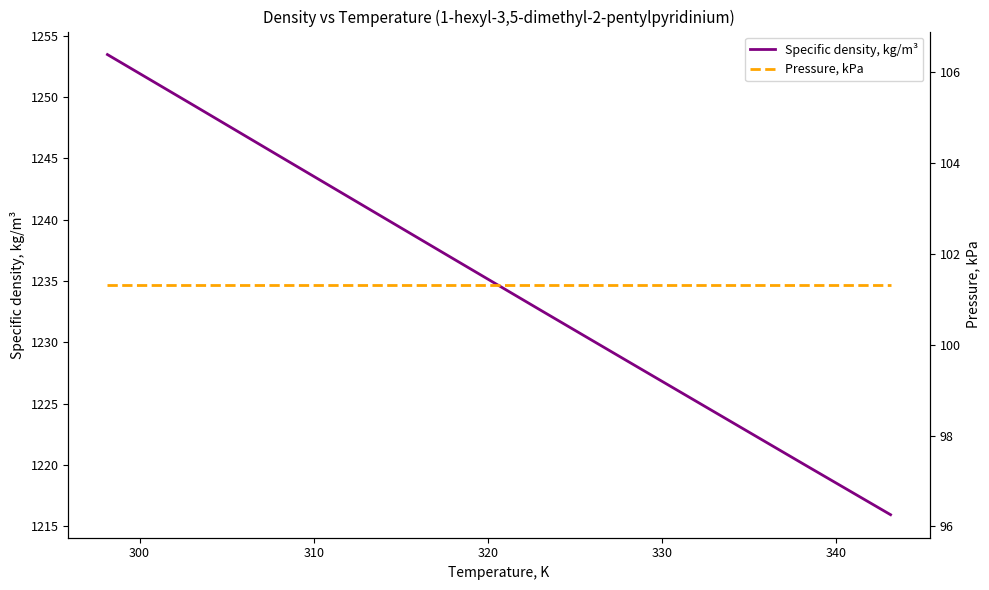

What is the minimum value for Specific density, kg/m³?

1215.9